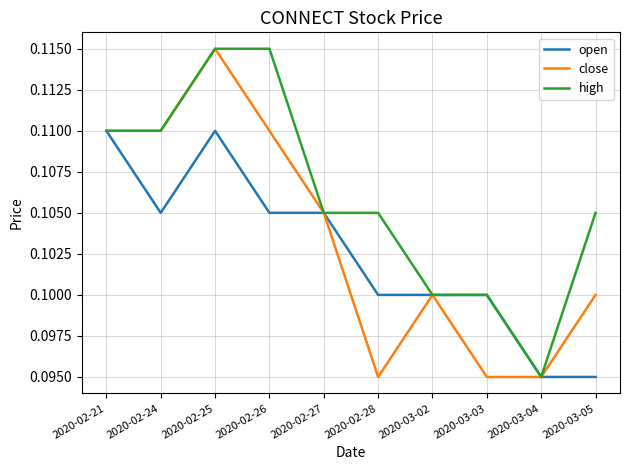

Rank the series by their average value, from lowest to highest.

open, close, high